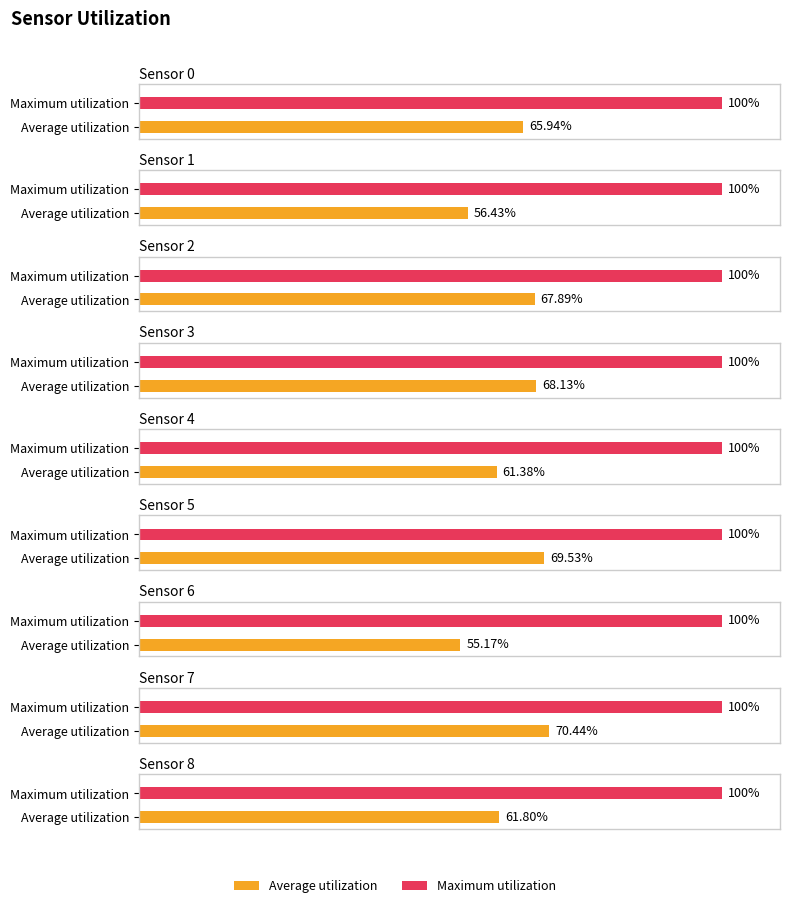

Count the number of data series in this chart.

2